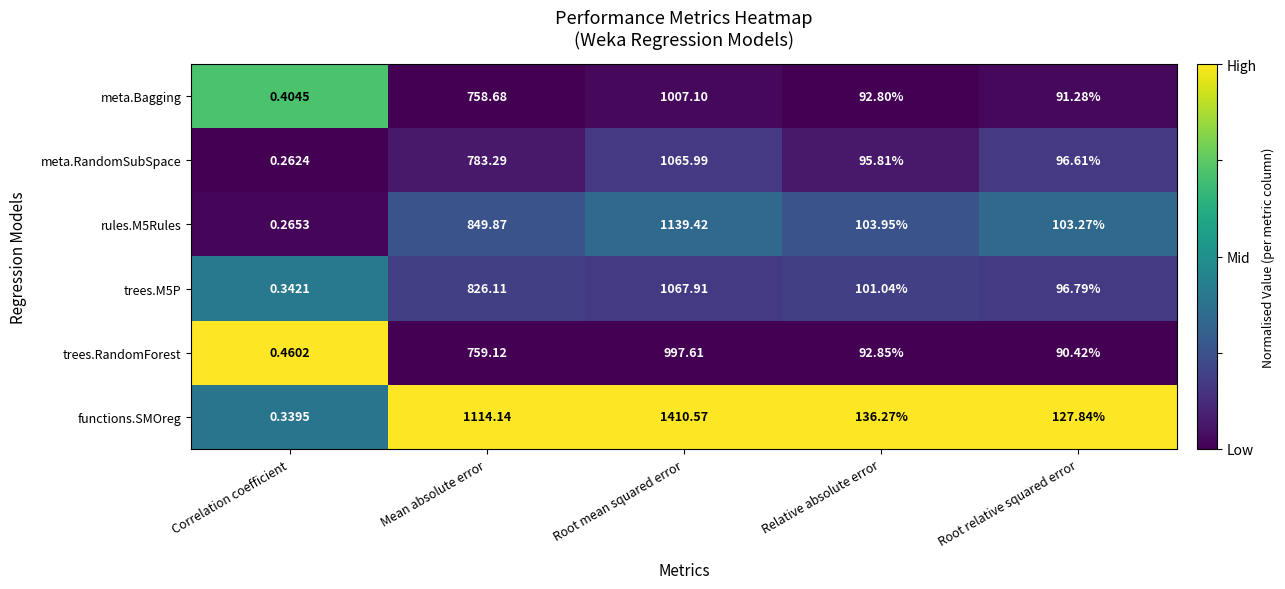

Which category has the lowest value across all series?

Correlation coefficient